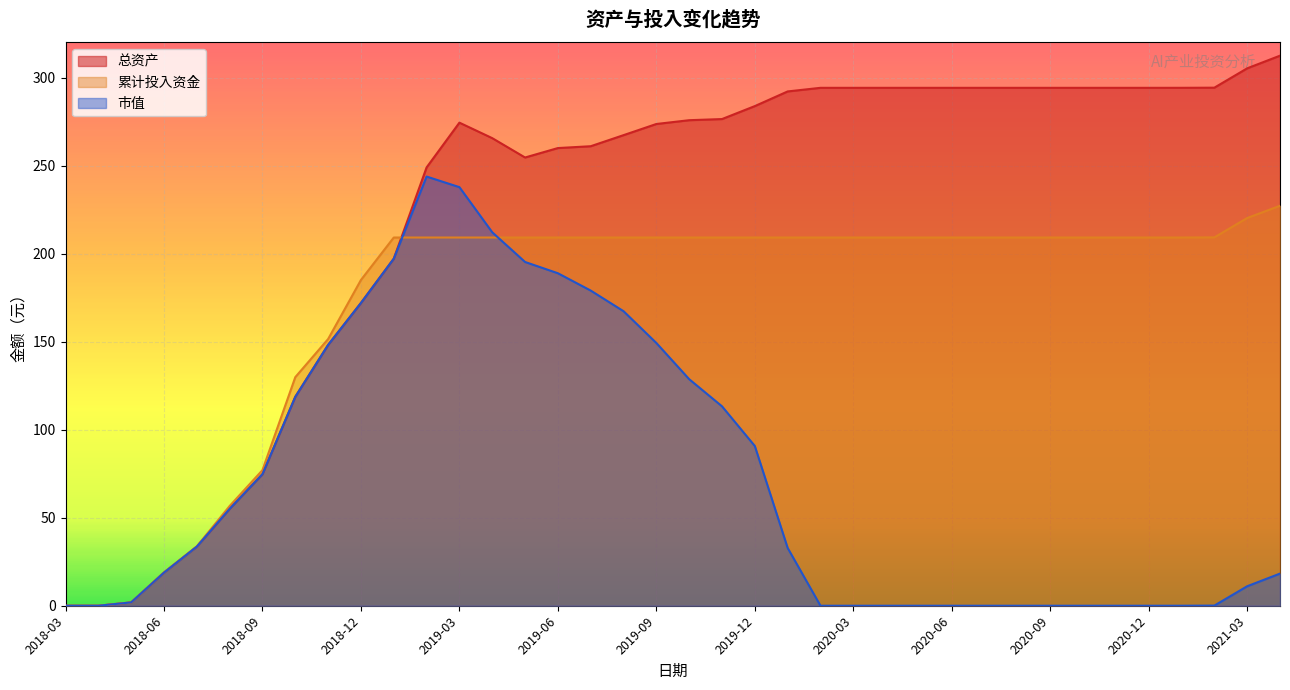

After their last crossing, which series has the higher values: 累计投入资金 or 市值?

累计投入资金